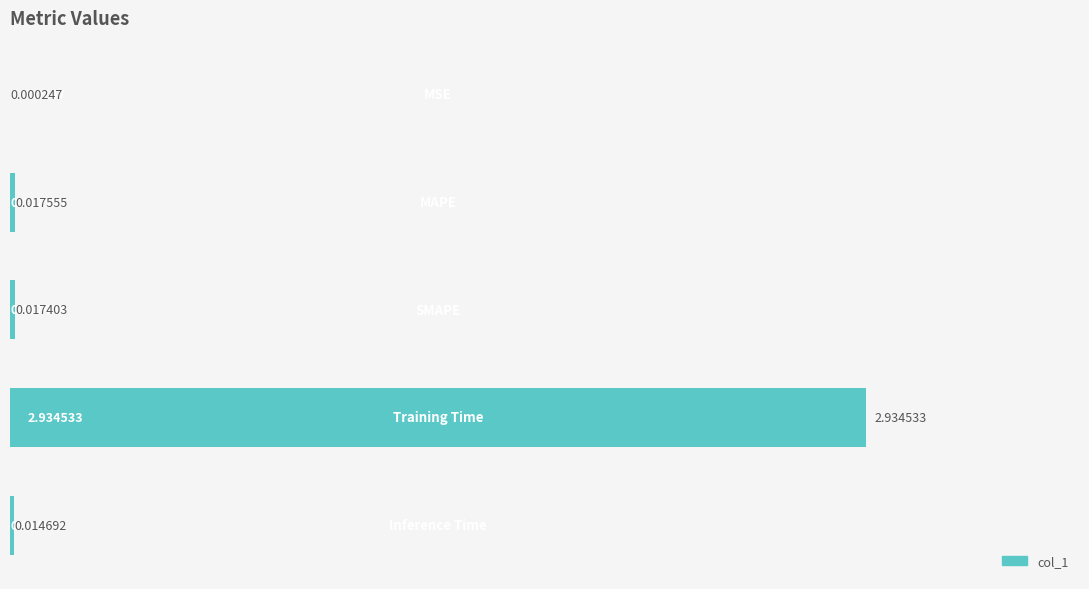

What is the sum of all values?

3.0